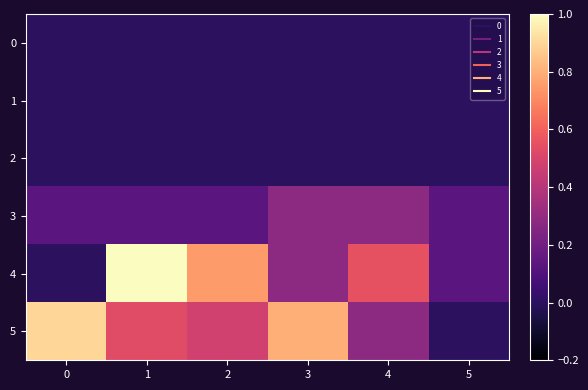

Reading right to left, list all the values displayed in this chart.

0: 5=0.0	4=0.0	3=0.0	2=0.0	1=0.0	0=0.0
1: 5=0.0	4=0.0	3=0.0	2=0.0	1=0.0	0=0.0
2: 5=0.0	4=0.0	3=0.0	2=0.0	1=0.0	0=0.0
3: 5=0.1	4=0.3	3=0.3	2=0.1	1=0.1	0=0.1
4: 5=0.1	4=0.6	3=0.3	2=0.8	1=1.0	0=0.0
5: 5=0.0	4=0.3	3=0.8	2=0.5	1=0.5	0=0.9